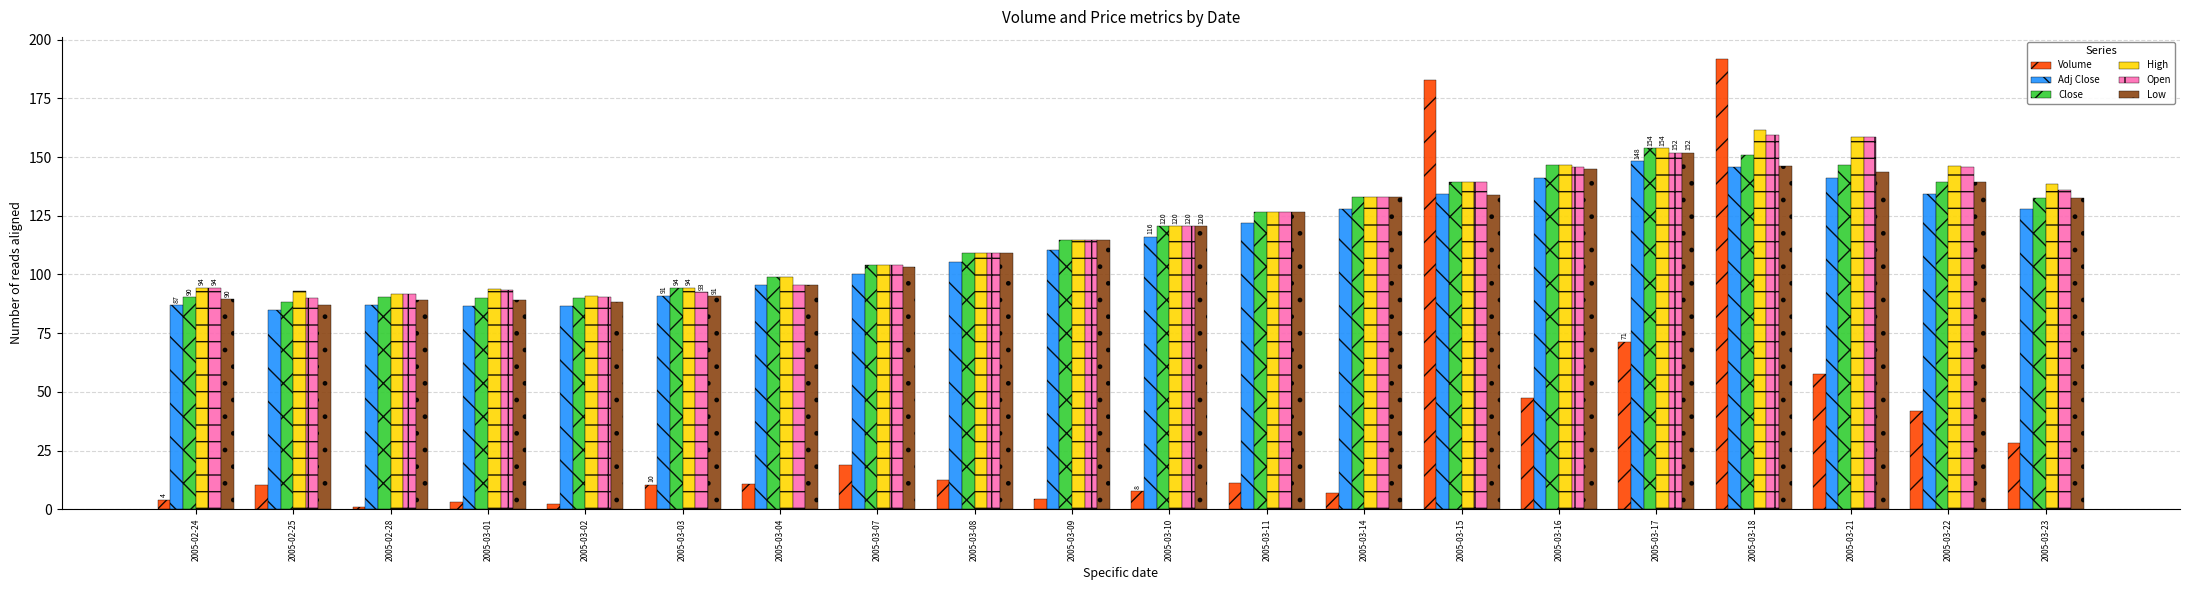

What is the difference between the maximum and minimum values in the High series?

70.9